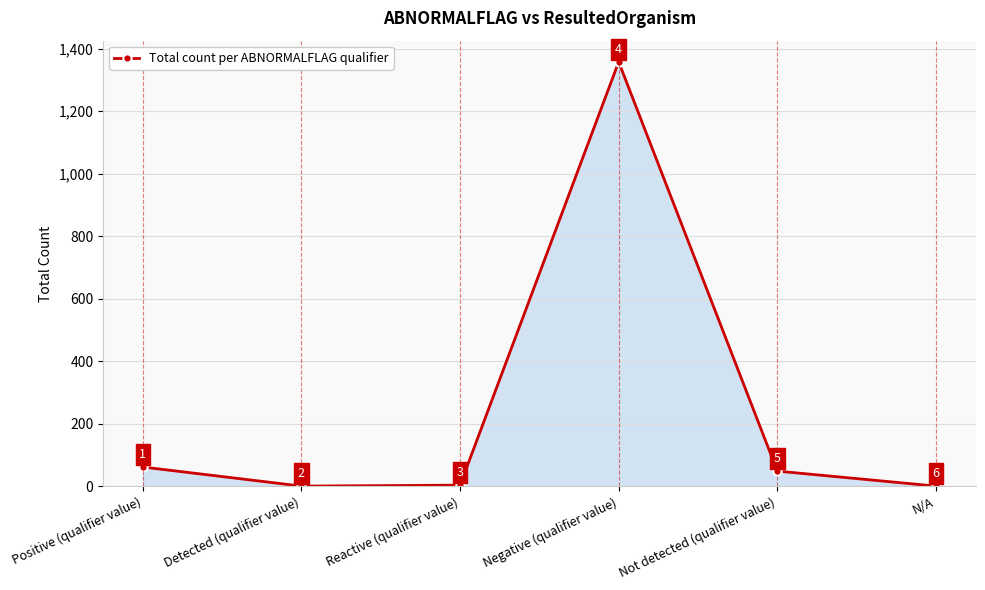

Where does the data first go above 49?

Positive (qualifier value)